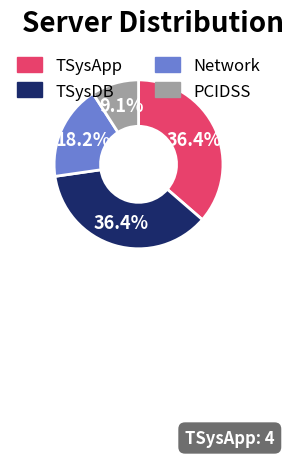

Is the sum of TSysDB and PCIDSS greater than half?

No